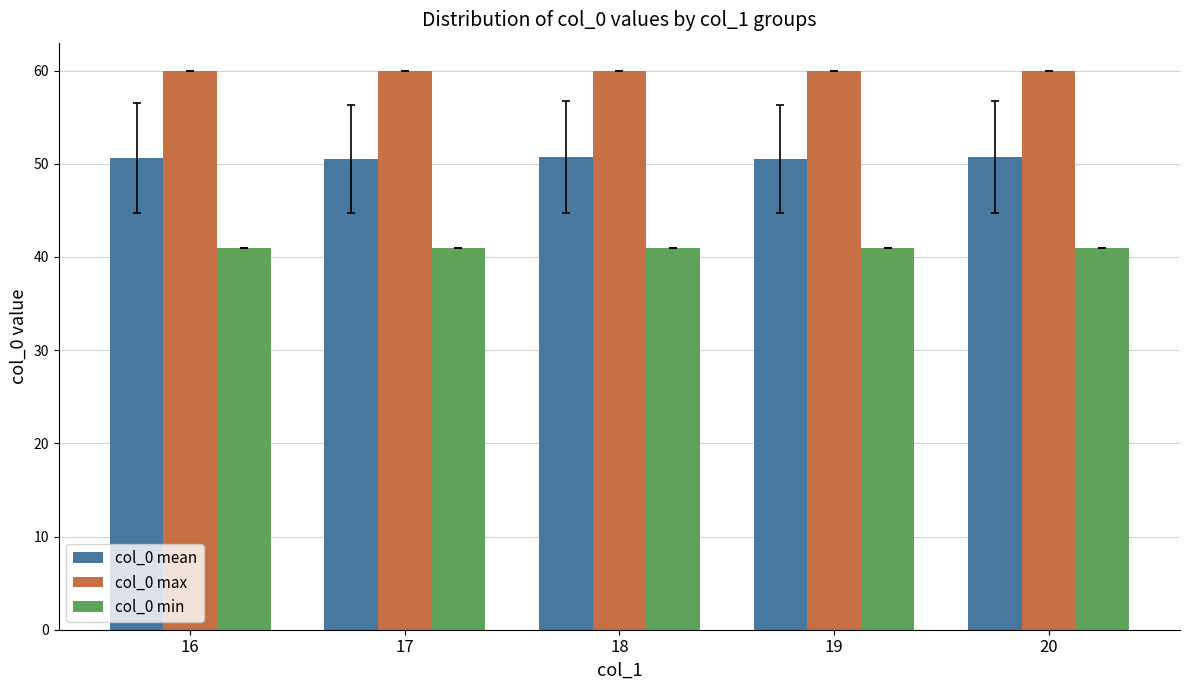

At how many categories does at least one series exceed 52?

5